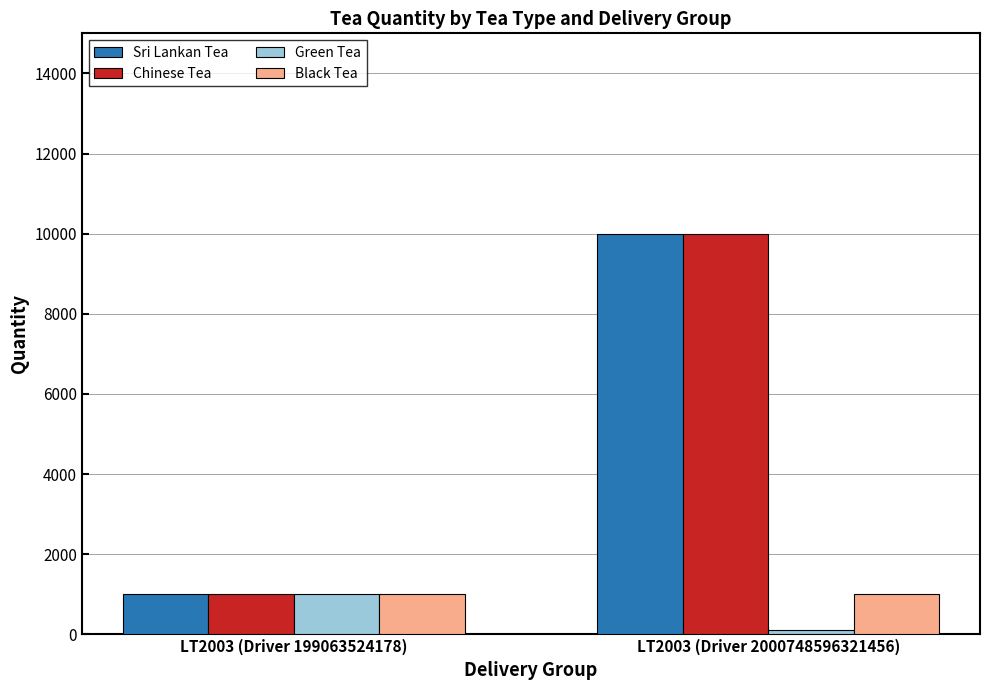

What are all the series names shown in the legend?

Sri Lankan Tea, Chinese Tea, Green Tea, Black Tea